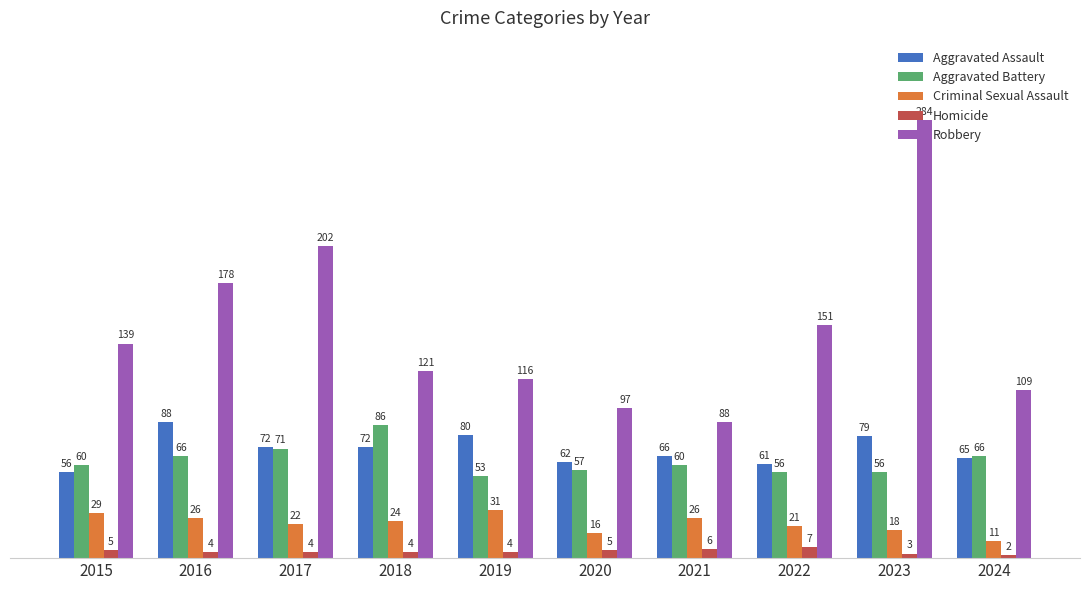

What is the difference between the Homicide values at 2015 and 2017?

1